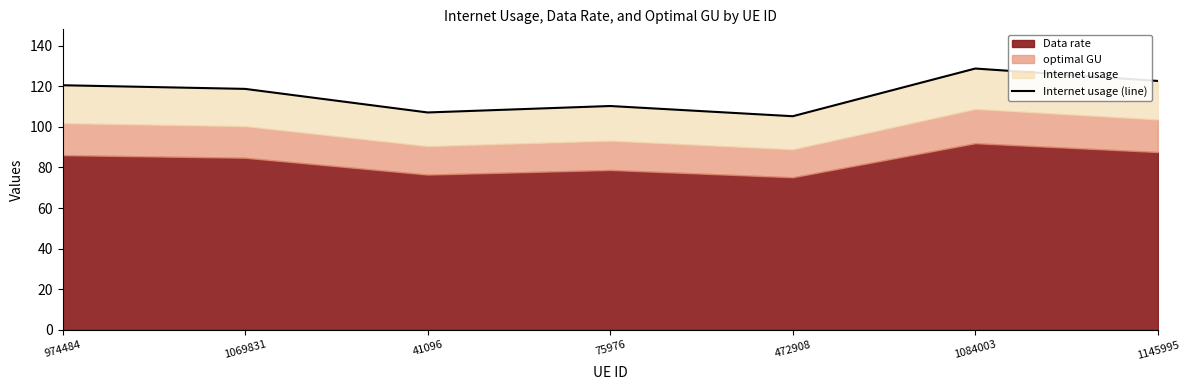

Rank the categories by value from highest to lowest.

1084003, 1145995, 974484, 1069831, 75976, 41096, 472908